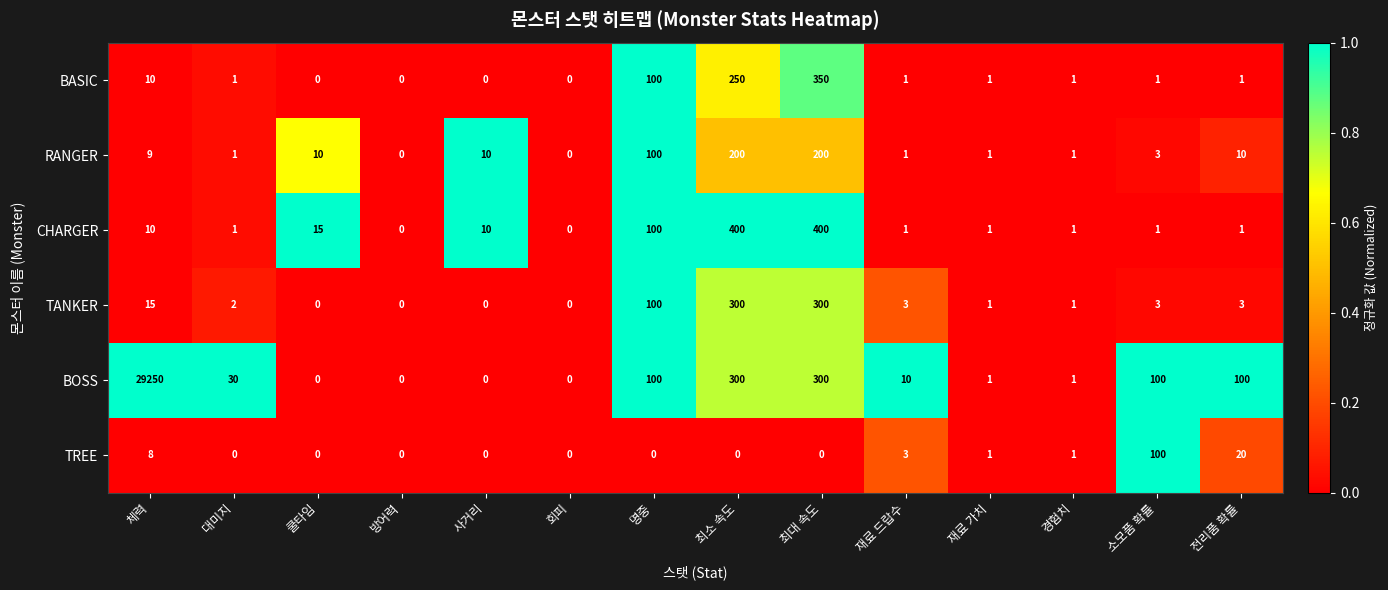

True or false: BASIC has a value of 250 at 최소 속도.

True